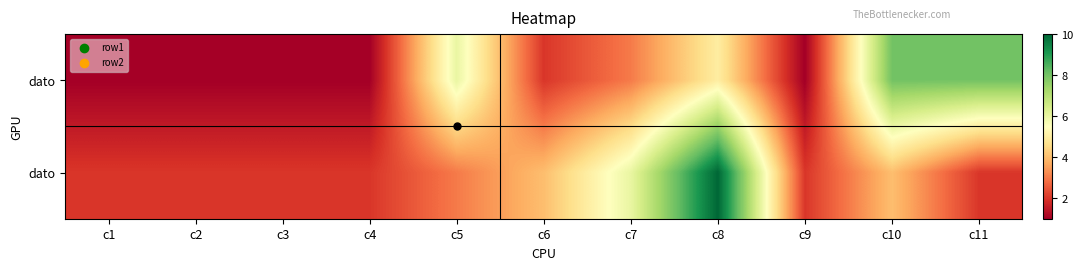

What is the spread (max minus min) of values at c7?

3